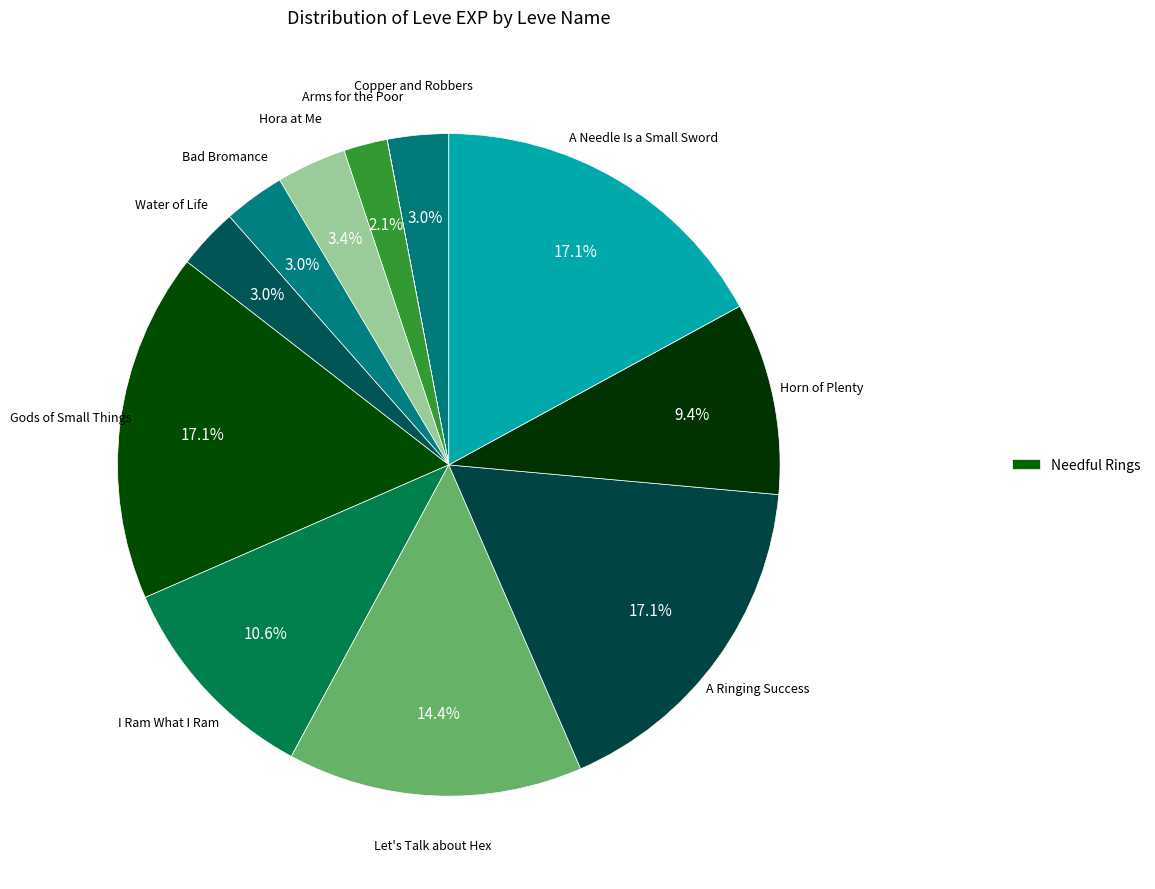

How many segments does this pie chart have?

12